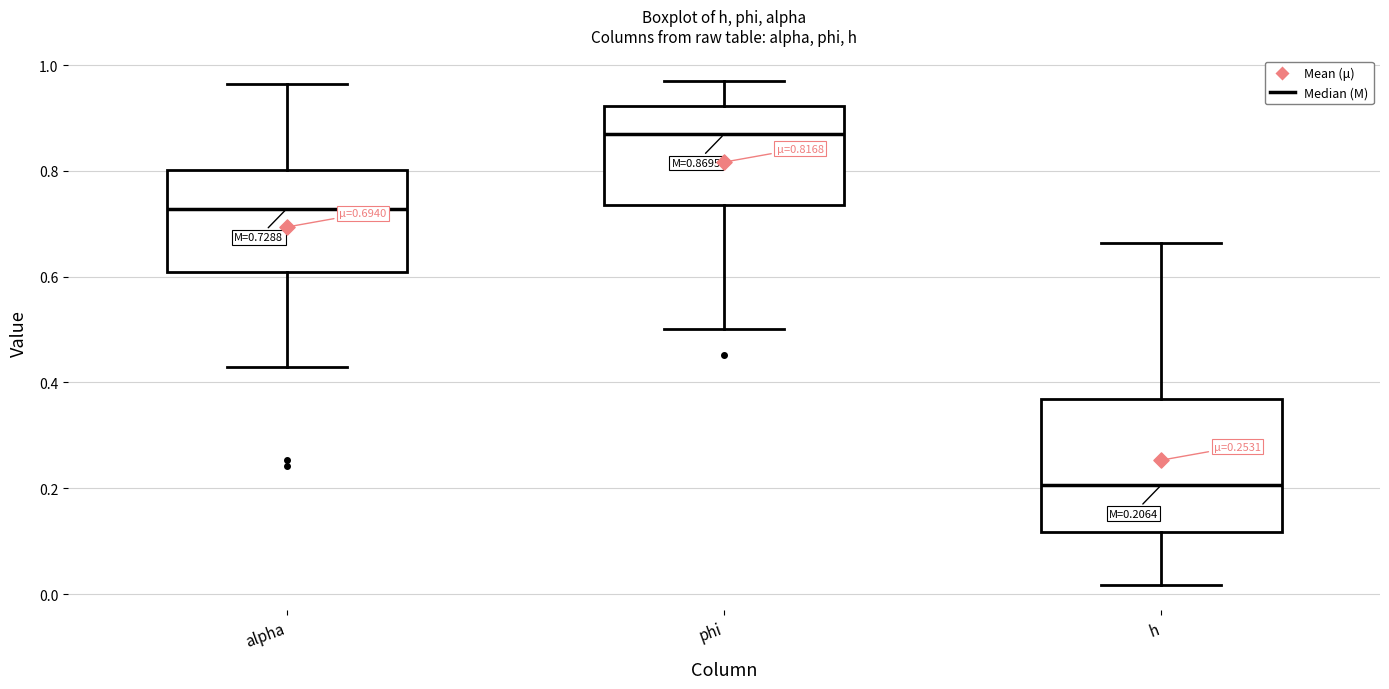

Which box's median line is the highest?

phi